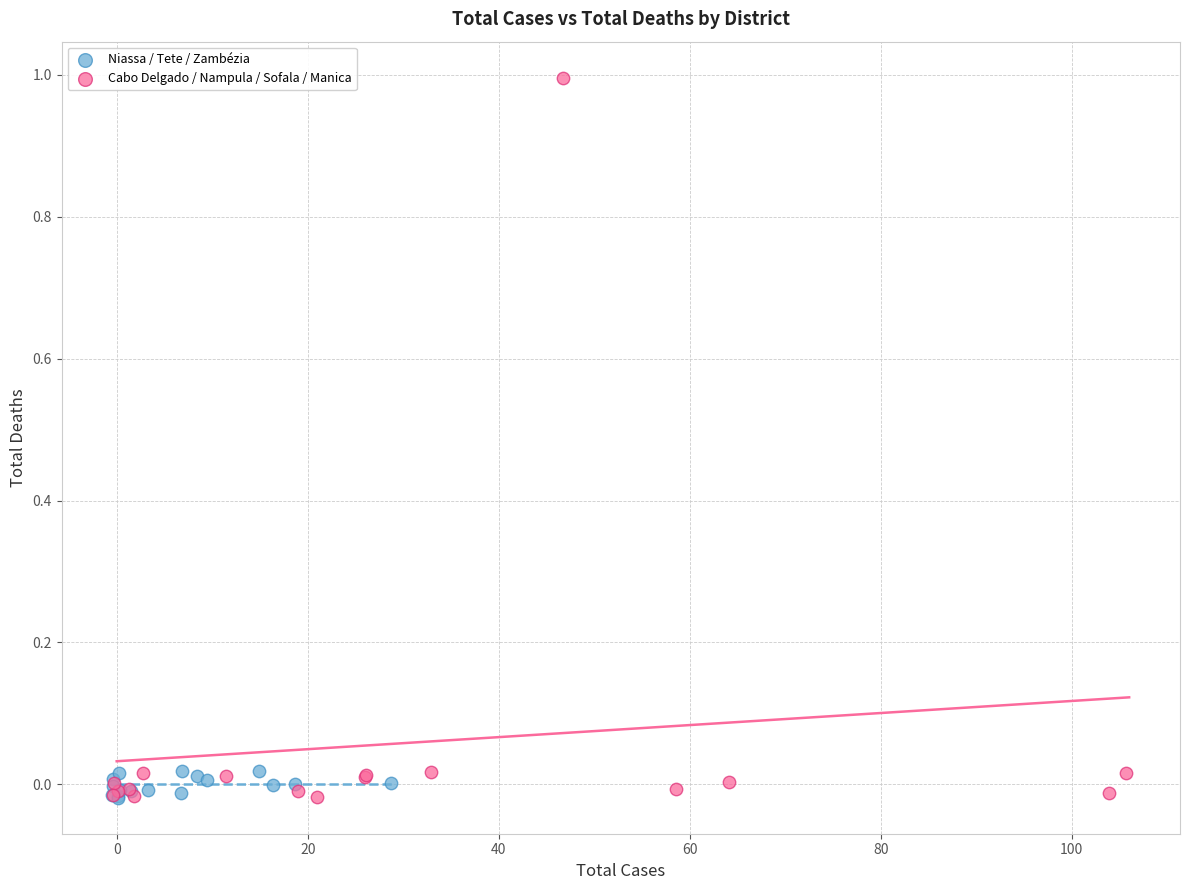

Which series contains the highest Y value?

Cabo Delgado / Nampula / Sofala / Manica